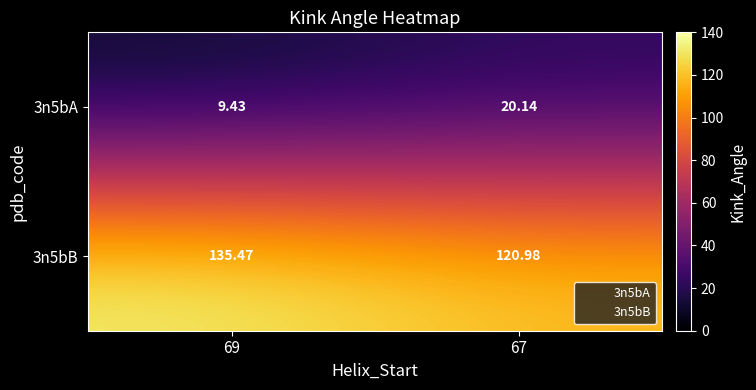

Is the value of 3n5bA at 67 greater than the value of 3n5bB at 69?

No